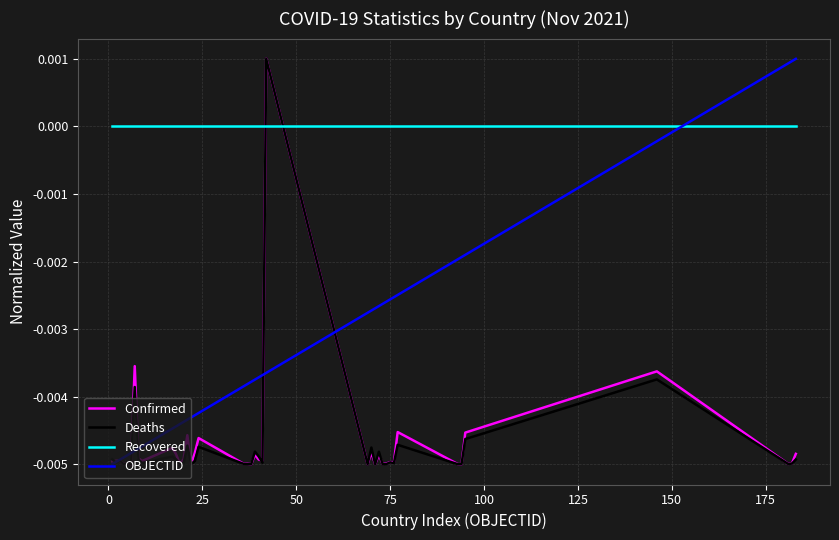

Which series ends up on top after the final intersection of Deaths and Recovered?

Recovered